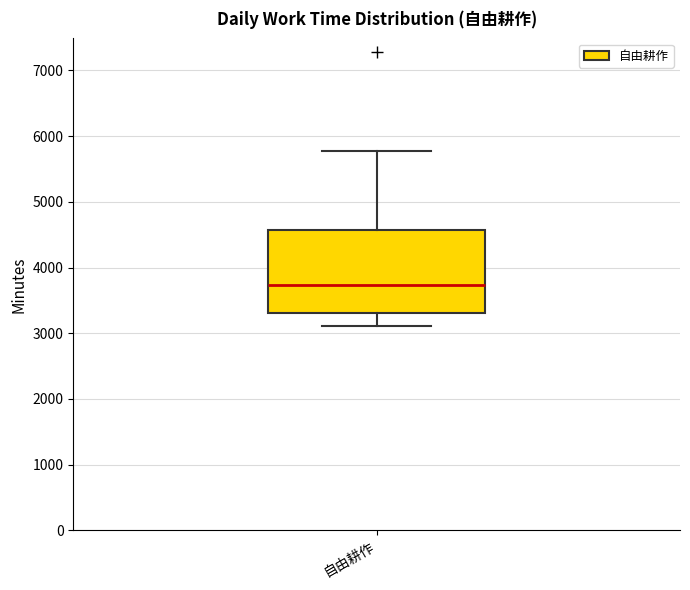

Transcribe this box plot: give where the median line is, the range the box spans, and where the two whiskers end, as read against the y-axis. The values are not printed on the chart, so give them approximately, as read against the axis.

median 3700, box 3300 to 4600, whiskers 3100 to 5800